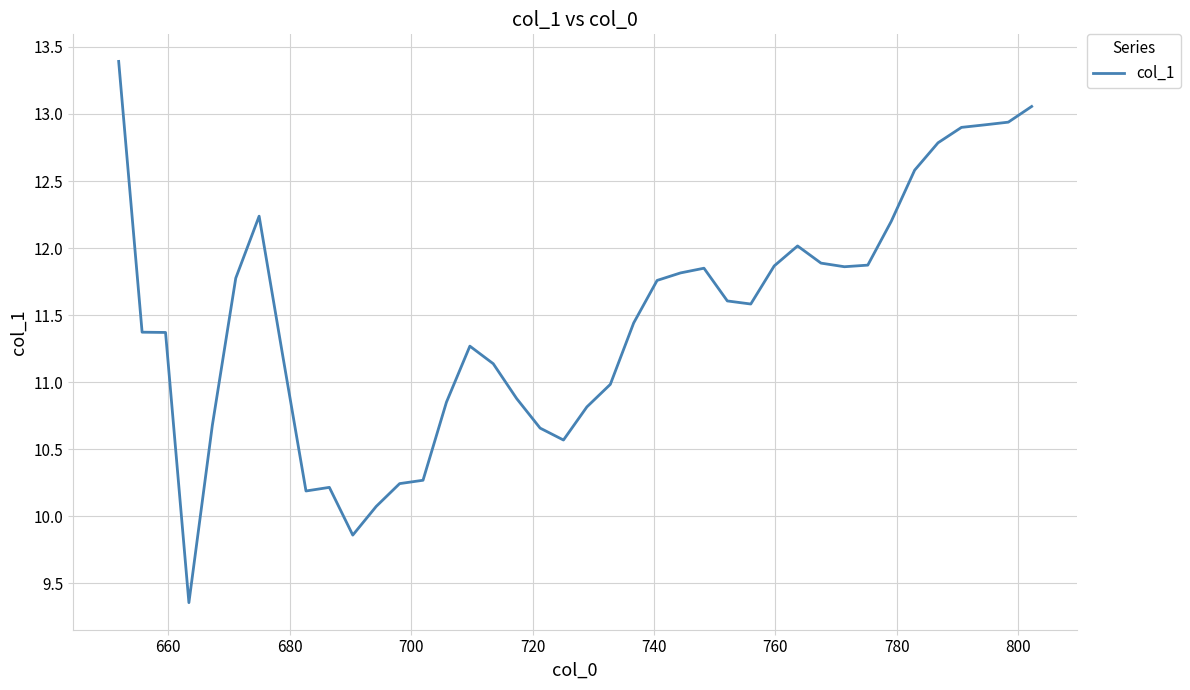

What is the smallest value displayed?

9.4